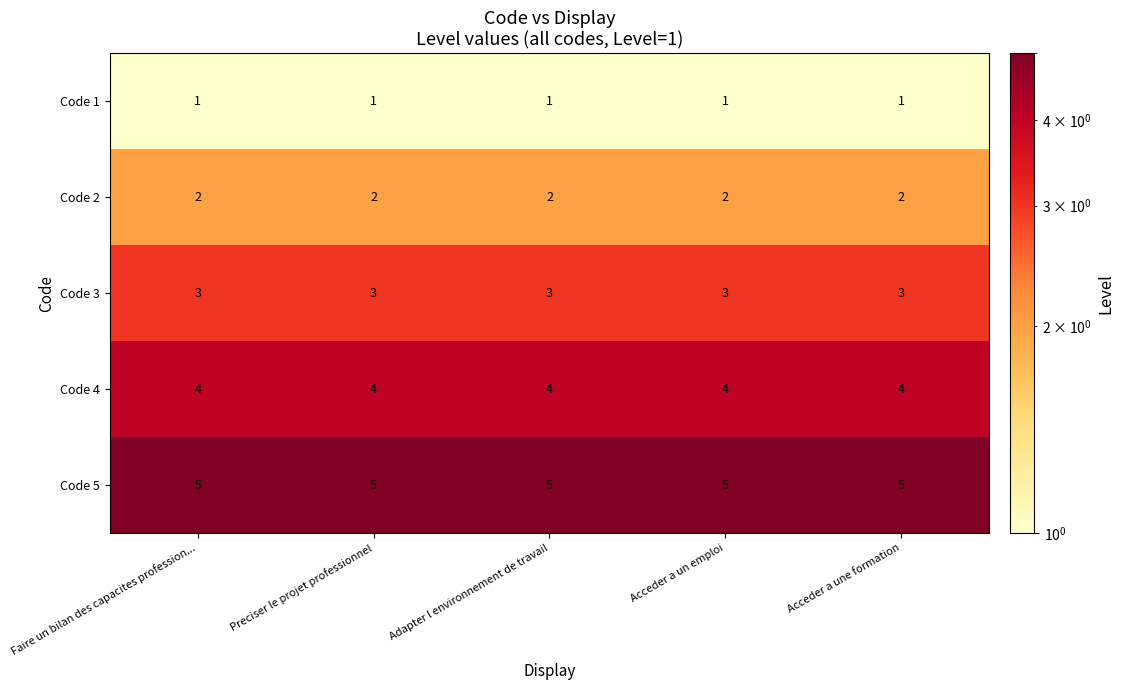

Rank the series by their maximum value, from lowest to highest.

Code 1, Code 2, Code 3, Code 4, Code 5